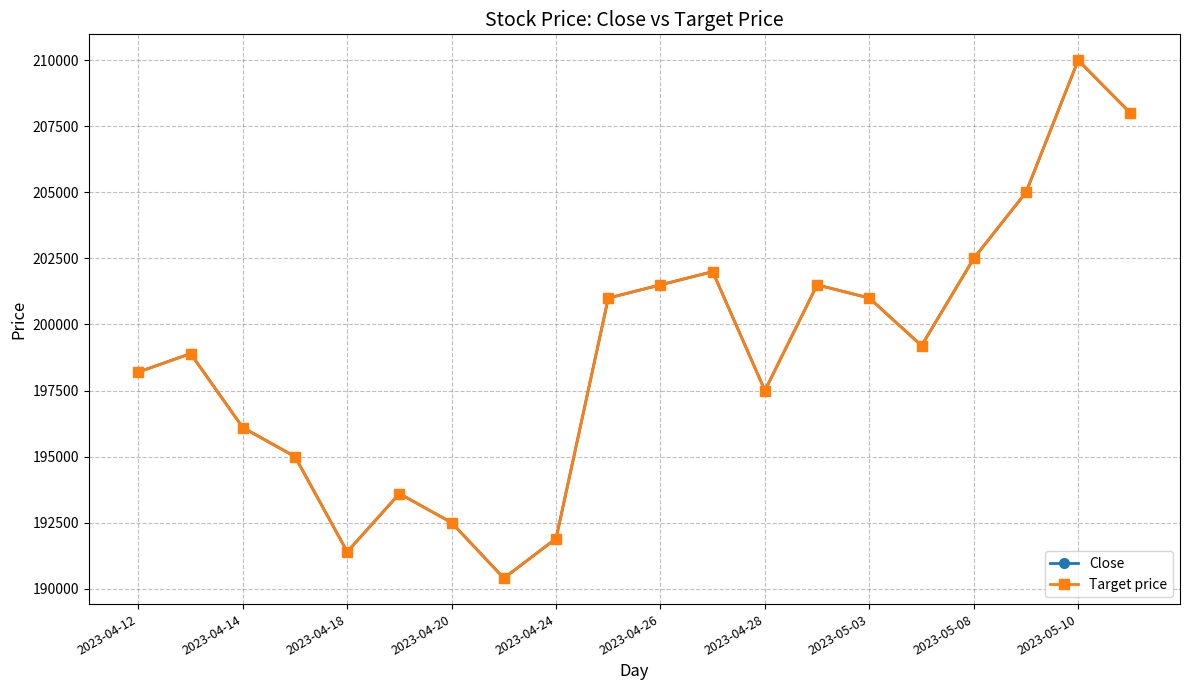

How many interior local peaks does the Close series have?

5